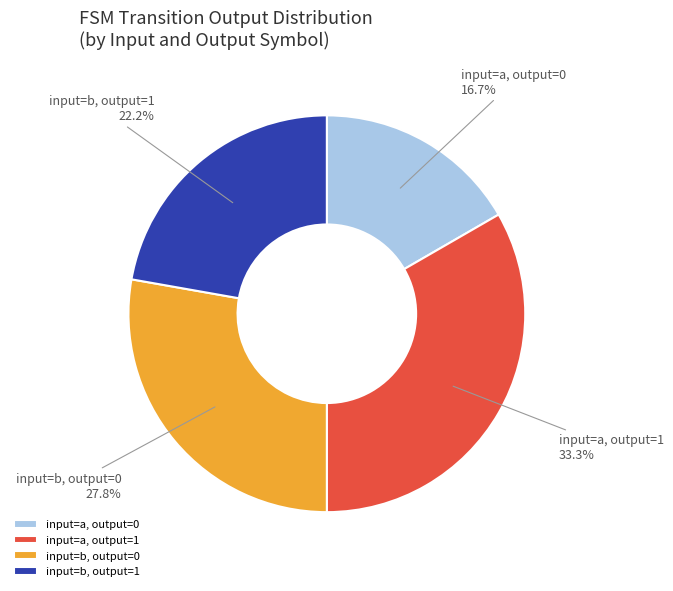

Which category has the smallest portion of the pie?

input=a, output=0